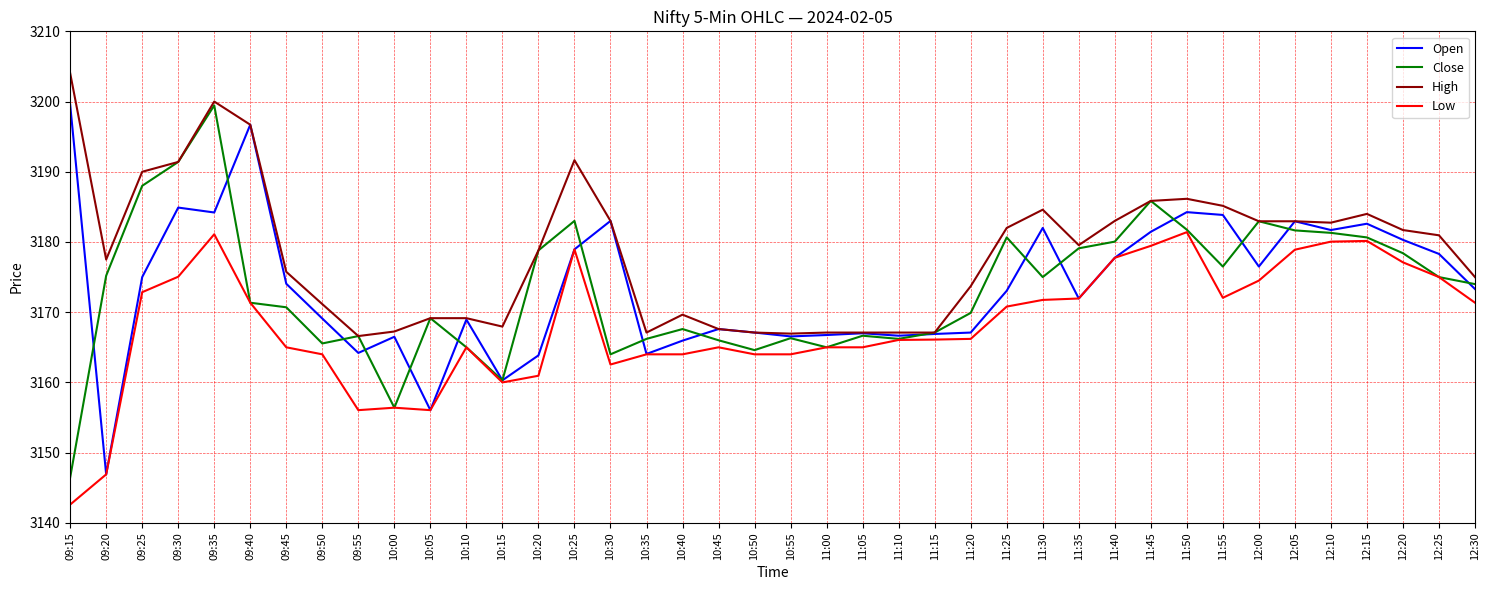

What is the difference between the highest and lowest values at 12:10?

2.7